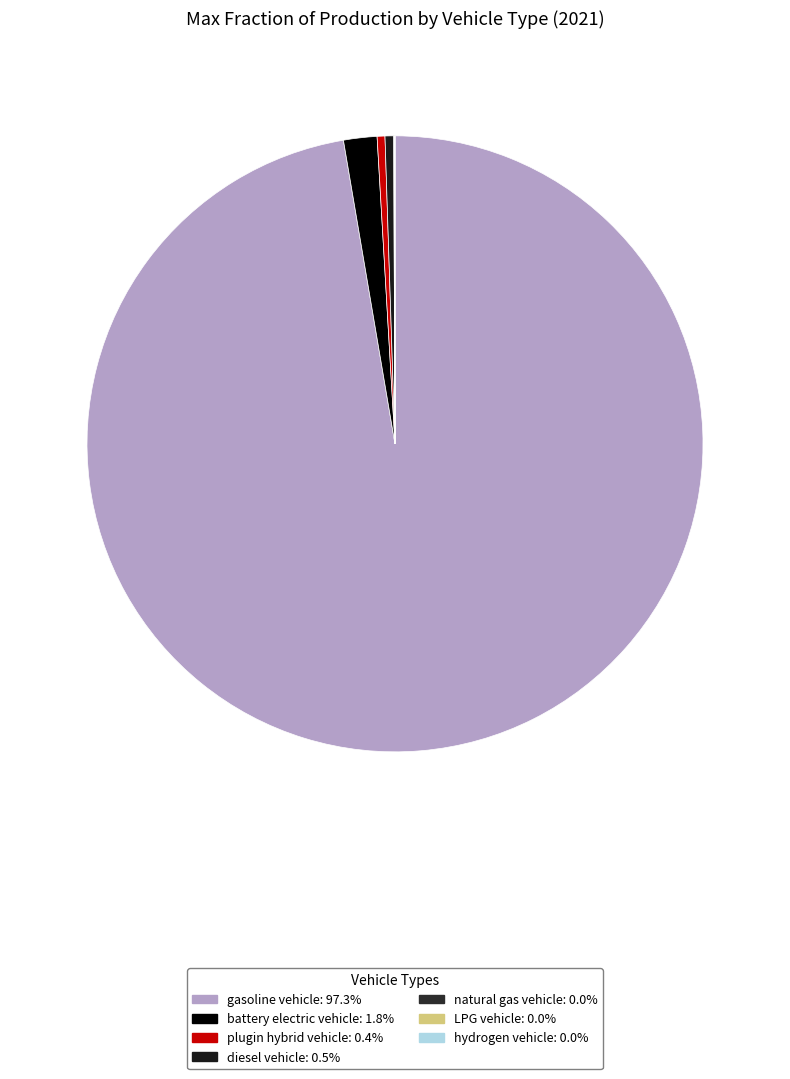

Between LPG vehicle and hydrogen vehicle, which is larger?

LPG vehicle